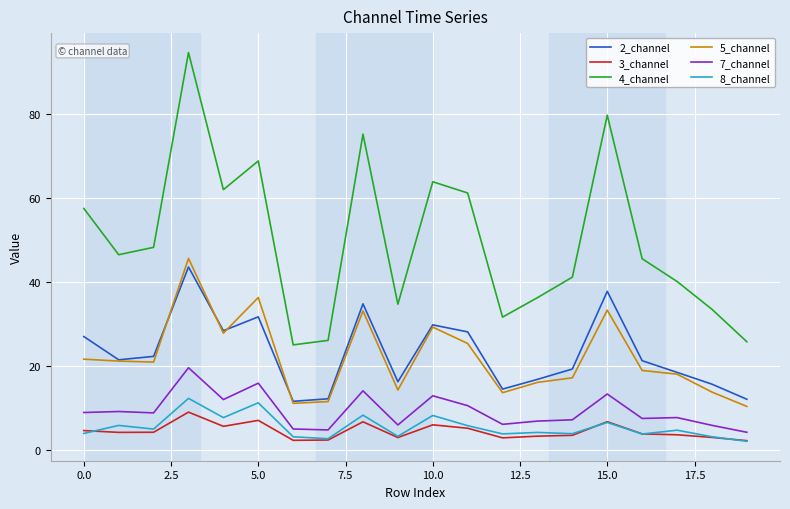

What is the lowest value of the 3_channel series?

2.1